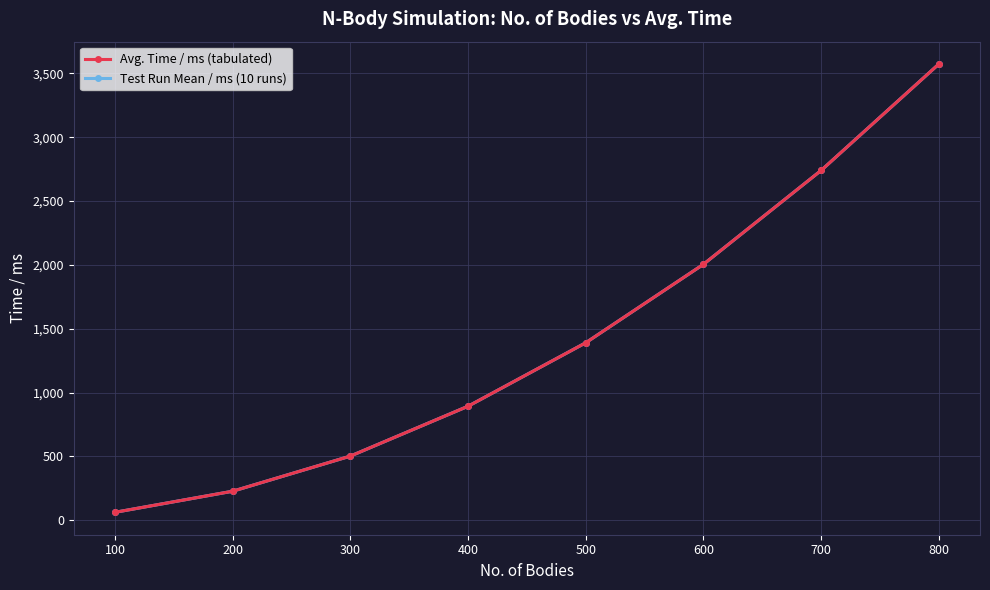

What is the difference between the Avg. Time / ms (tabulated) values at 100 and 500?

1327.4